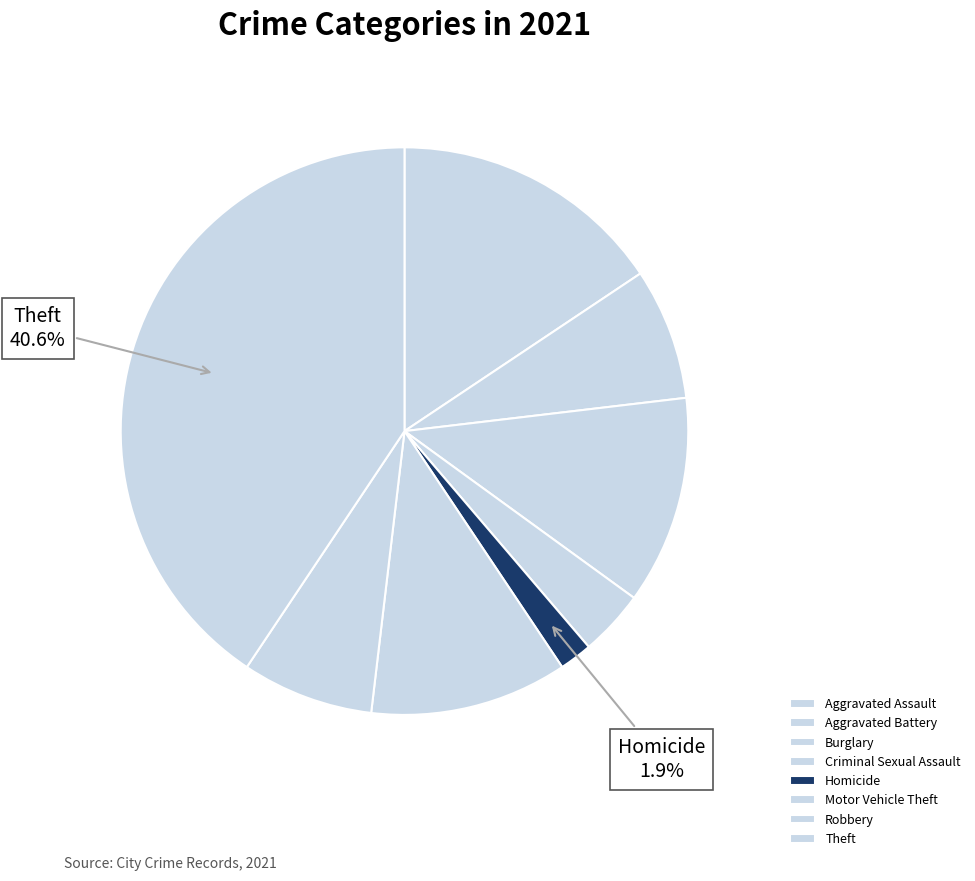

Does any single category account for the majority?

No